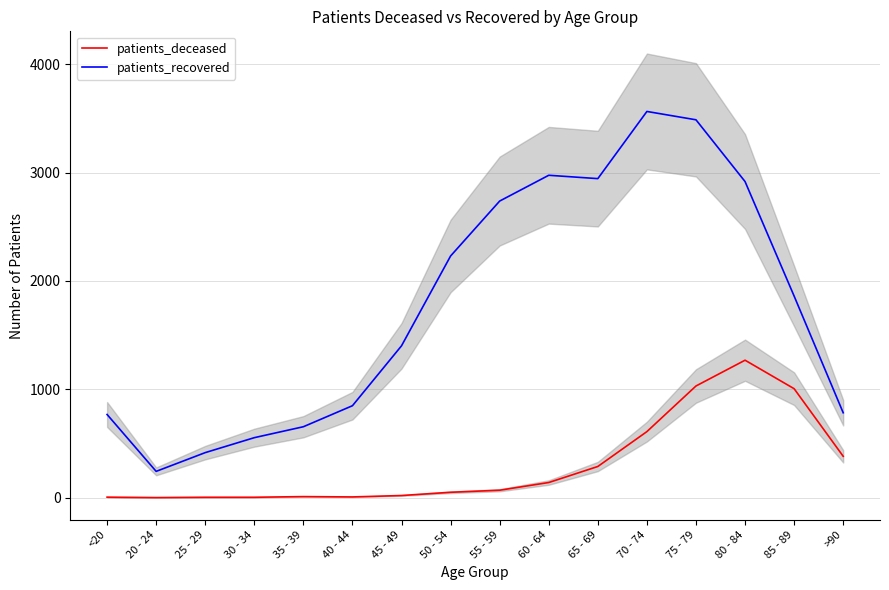

At which label does patients_recovered reach its minimum?

20 - 24